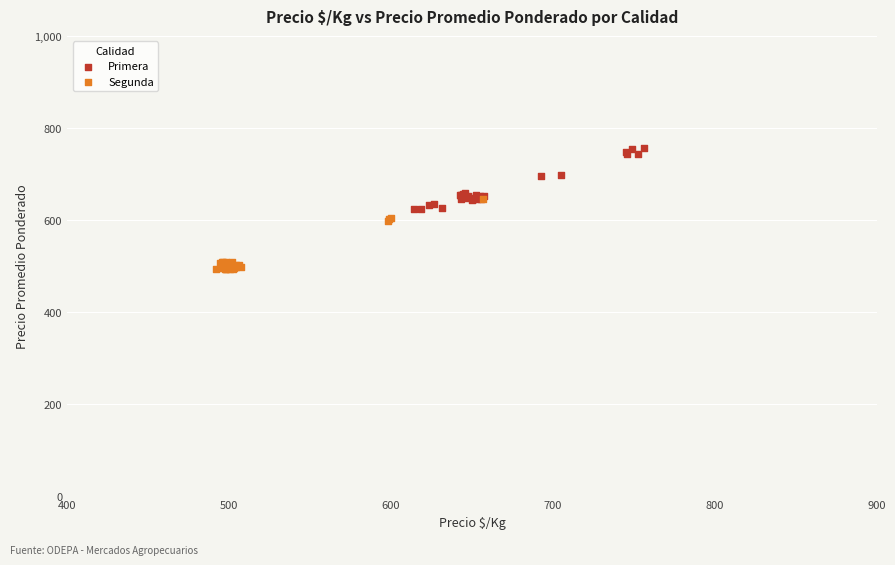

Which series has the largest Y range (max minus min)?

Segunda